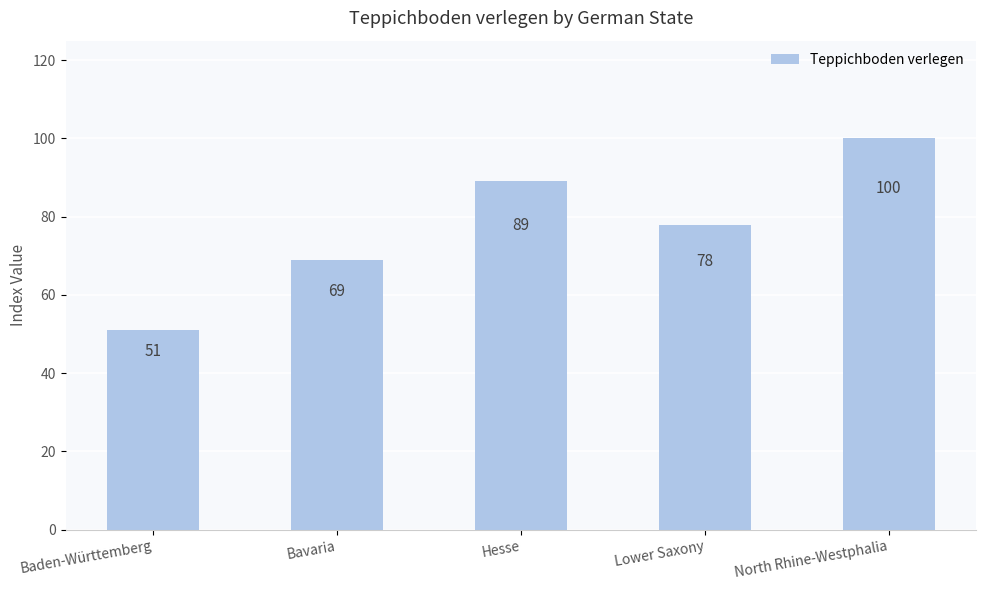

Reading left to right, what are all the values shown in this chart?

51	69	89	78	100